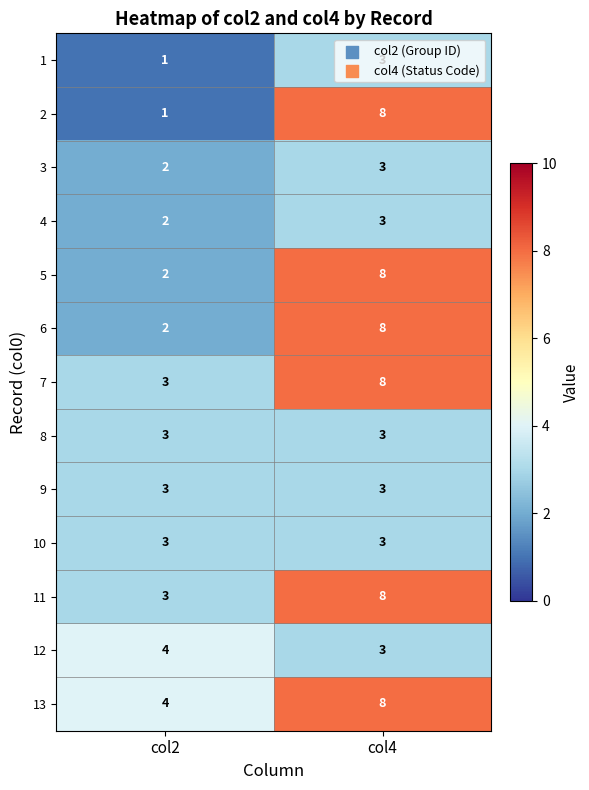

At which label does 5 reach its minimum?

col2